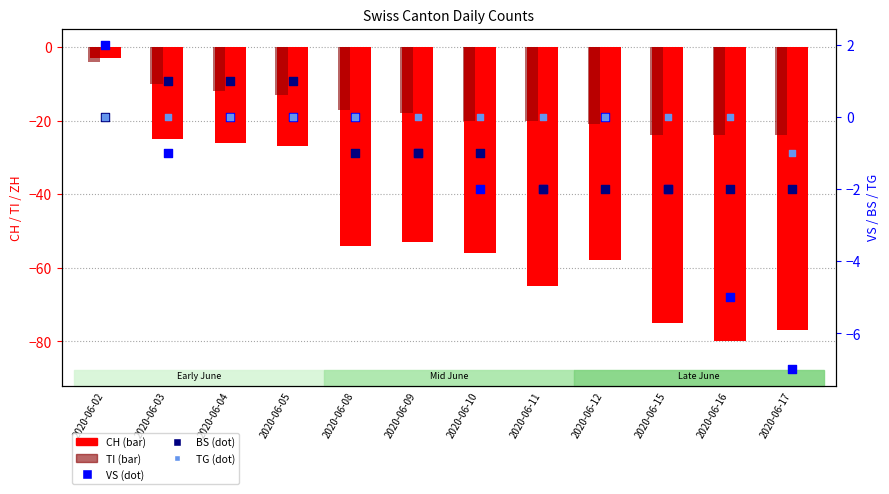

Which series contains the highest Y value?

VS